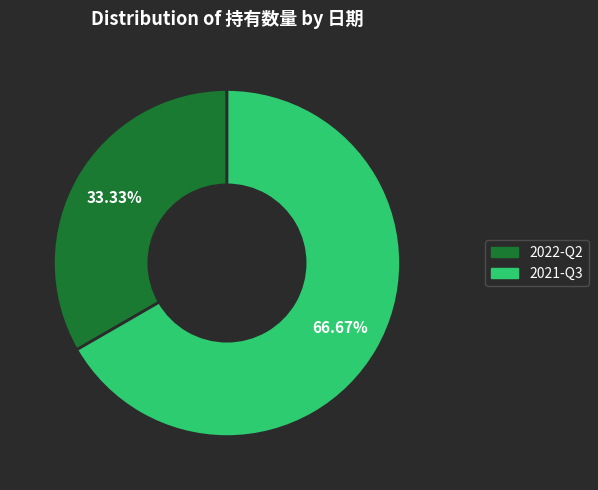

How many slices are in this pie chart?

2